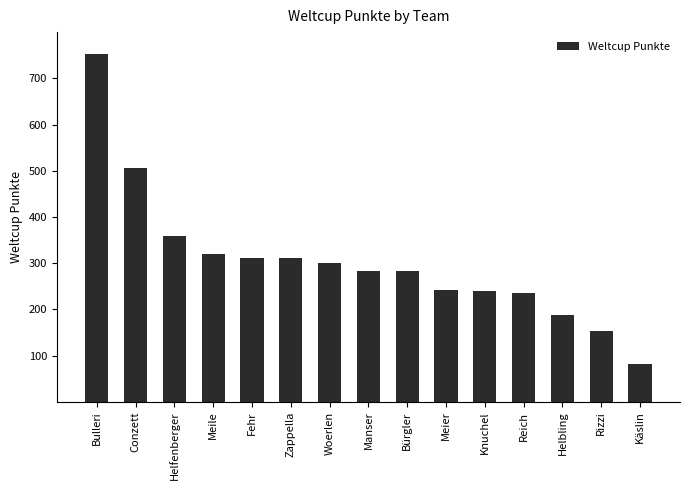

Count the number of data series in this chart.

1